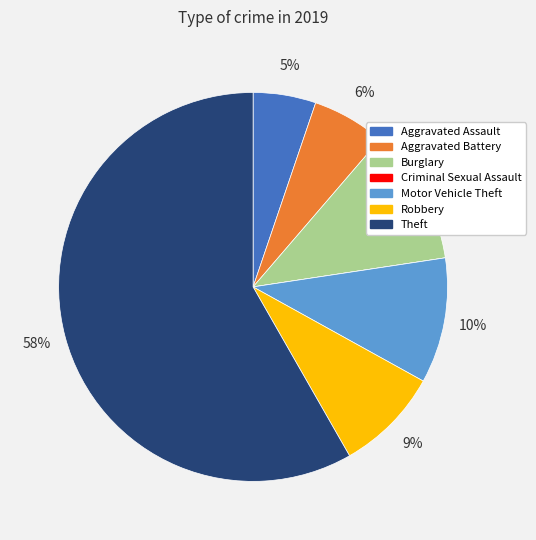

Is it true that Aggravated Assault is 5% of the pie?

True